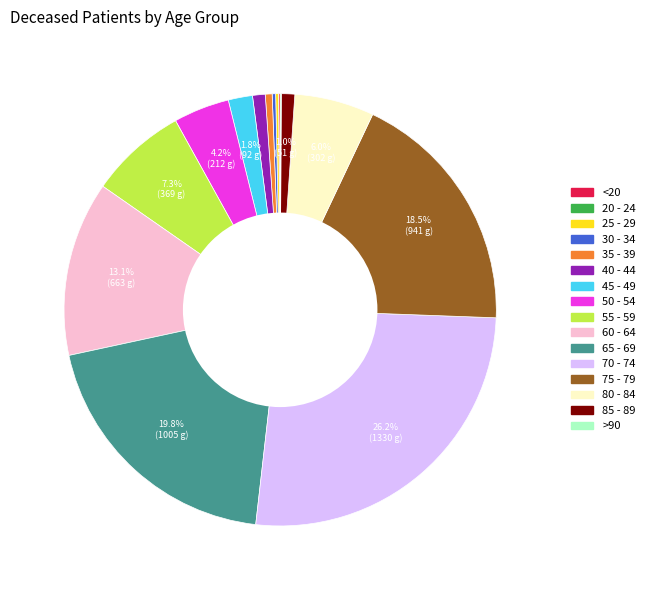

What is the largest slice in the pie chart?

70 - 74